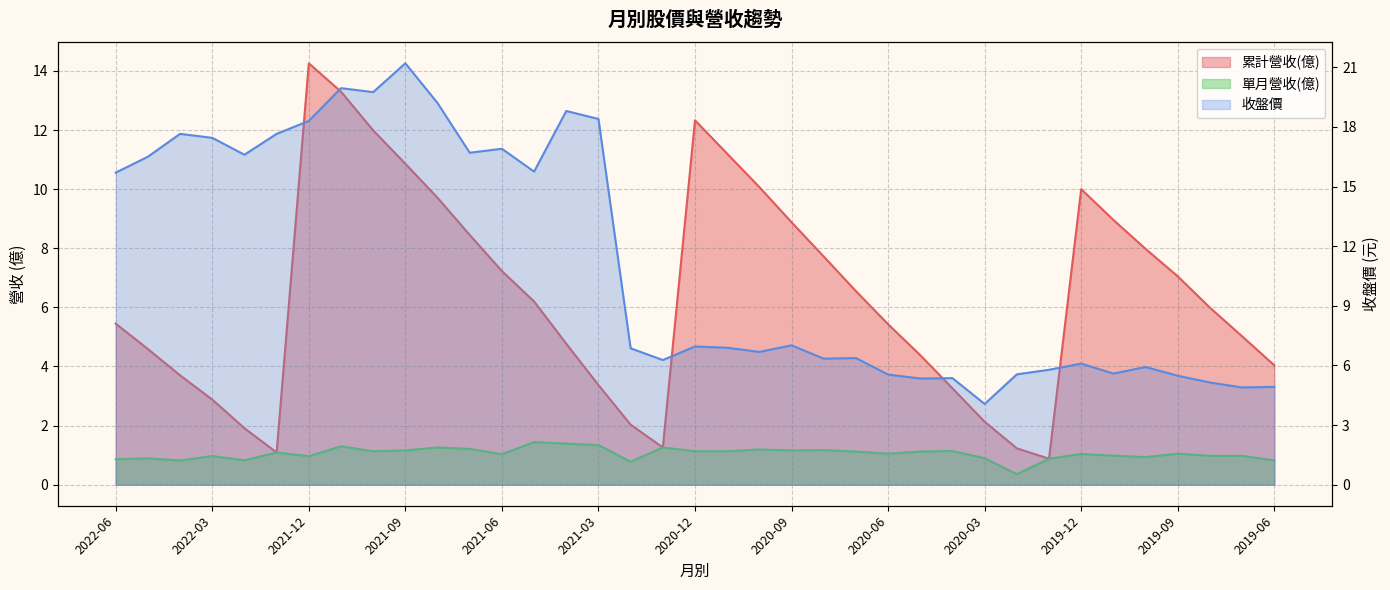

Reading left to right, transcribe all the data shown in this chart.

累計營收(億): 2022-06=5.5	2022-05=4.6	2022-04=3.7	2022-03=2.9	2022-02=1.9	2022-01=1.1	2021-12=14.3	2021-11=13.3	2021-10=12.0	2021-09=10.9	2021-08=9.7	2021-07=8.4	2021-06=7.2	2021-05=6.2	2021-04=4.8	2021-03=3.4	2021-02=2.0	2021-01=1.3	2020-12=12.3	2020-11=11.2	2020-10=10.1	2020-09=8.9	2020-08=7.7	2020-07=6.5	2020-06=5.4	2020-05=4.4	2020-04=3.3	2020-03=2.1	2020-02=1.2	2020-01=0.9	2019-12=10.0	2019-11=9.0	2019-10=8.0	2019-09=7.0	2019-08=6.0	2019-07=5.0	2019-06=4.0
收盤價: 2022-06=15.7	2022-05=16.5	2022-04=17.6	2022-03=17.4	2022-02=16.6	2022-01=17.6	2021-12=18.3	2021-11=19.9	2021-10=19.8	2021-09=21.2	2021-08=19.2	2021-07=16.7	2021-06=16.9	2021-05=15.8	2021-04=18.8	2021-03=18.4	2021-02=6.9	2021-01=6.3	2020-12=7.0	2020-11=6.9	2020-10=6.7	2020-09=7.0	2020-08=6.3	2020-07=6.4	2020-06=5.5	2020-05=5.3	2020-04=5.4	2020-03=4.1	2020-02=5.5	2020-01=5.8	2019-12=6.1	2019-11=5.6	2019-10=5.9	2019-09=5.5	2019-08=5.1	2019-07=4.9	2019-06=4.9
單月營收(億): 2022-06=0.9	2022-05=0.9	2022-04=0.8	2022-03=1.0	2022-02=0.8	2022-01=1.1	2021-12=1.0	2021-11=1.3	2021-10=1.1	2021-09=1.2	2021-08=1.3	2021-07=1.2	2021-06=1.0	2021-05=1.4	2021-04=1.4	2021-03=1.3	2021-02=0.8	2021-01=1.3	2020-12=1.1	2020-11=1.1	2020-10=1.2	2020-09=1.2	2020-08=1.2	2020-07=1.1	2020-06=1.1	2020-05=1.1	2020-04=1.1	2020-03=0.9	2020-02=0.4	2020-01=0.9	2019-12=1.0	2019-11=1.0	2019-10=0.9	2019-09=1.1	2019-08=1.0	2019-07=1.0	2019-06=0.8